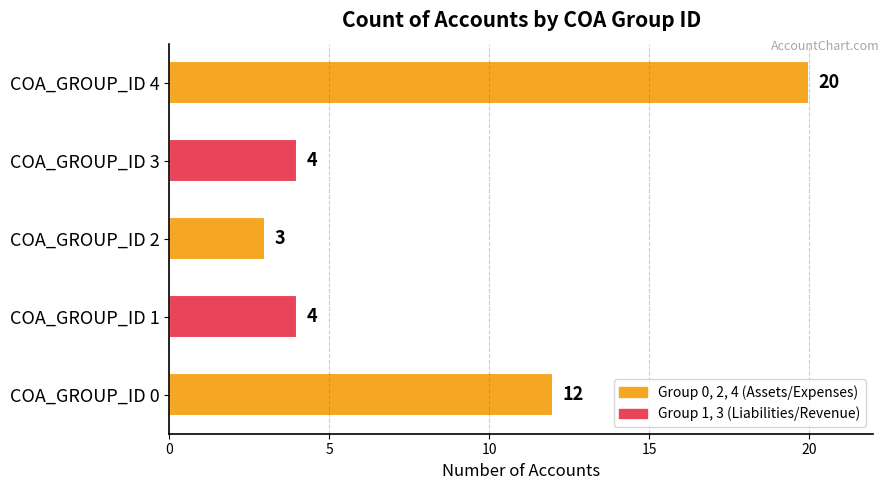

Is it true that the value at COA_GROUP_ID 3 is 2?

False